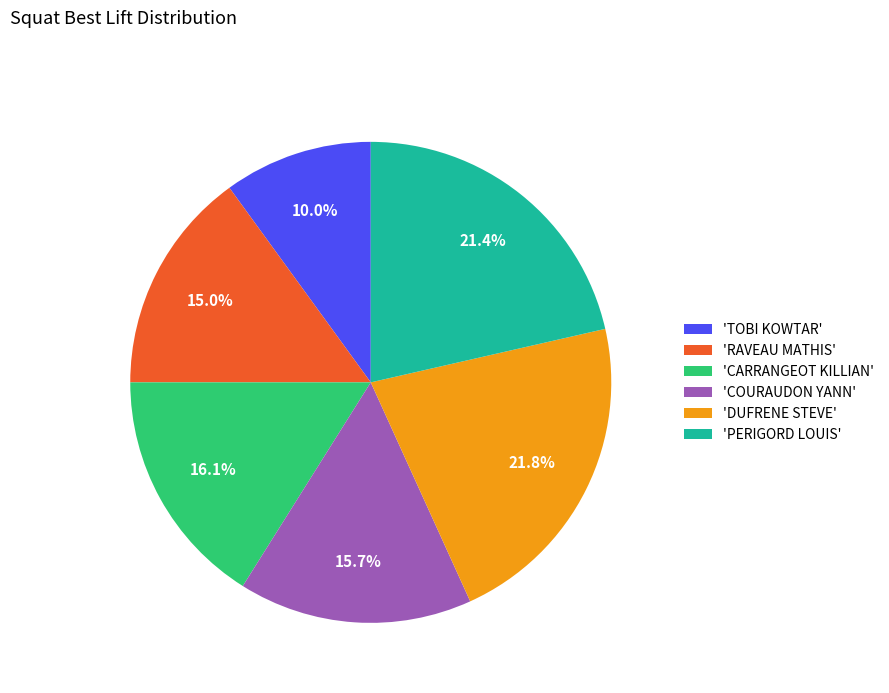

How much of the chart is everything except 'CARRANGEOT KILLIAN'?

83.9%